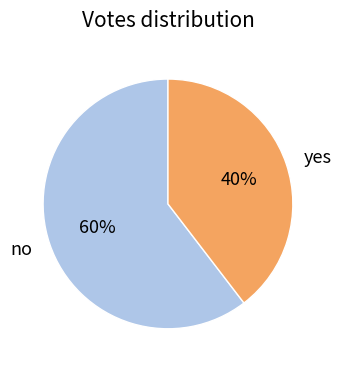

Do no and yes together represent more than half of the pie?

Yes